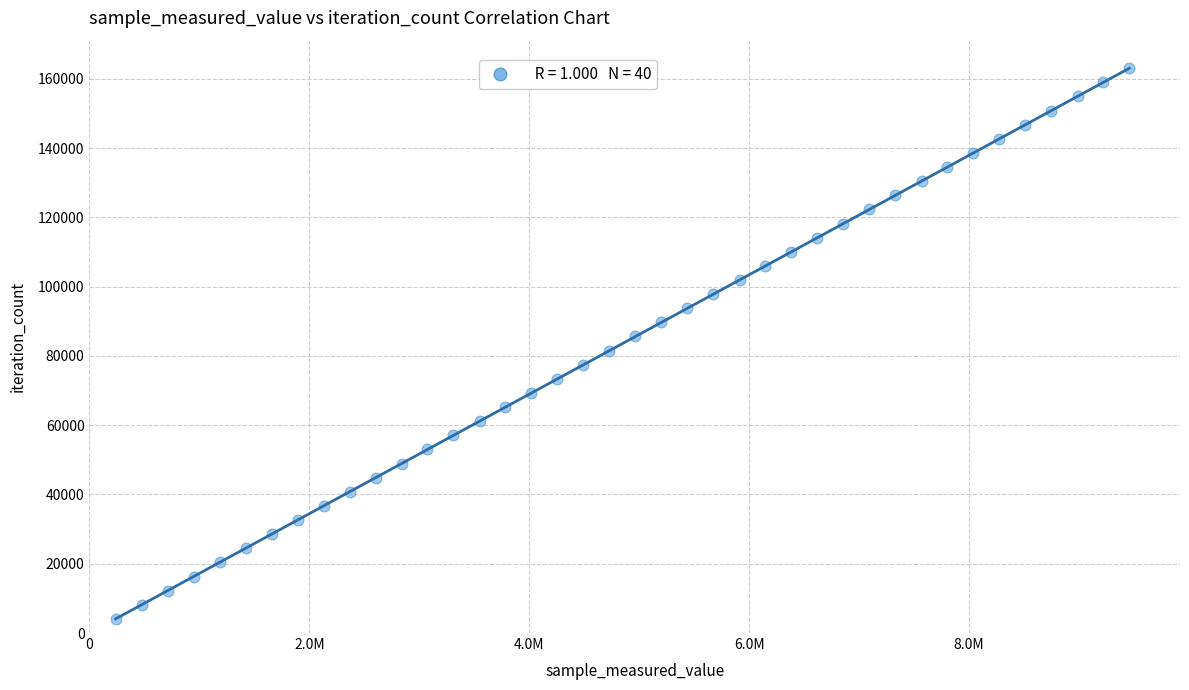

What is the range of Y values (max minus min)?

158964